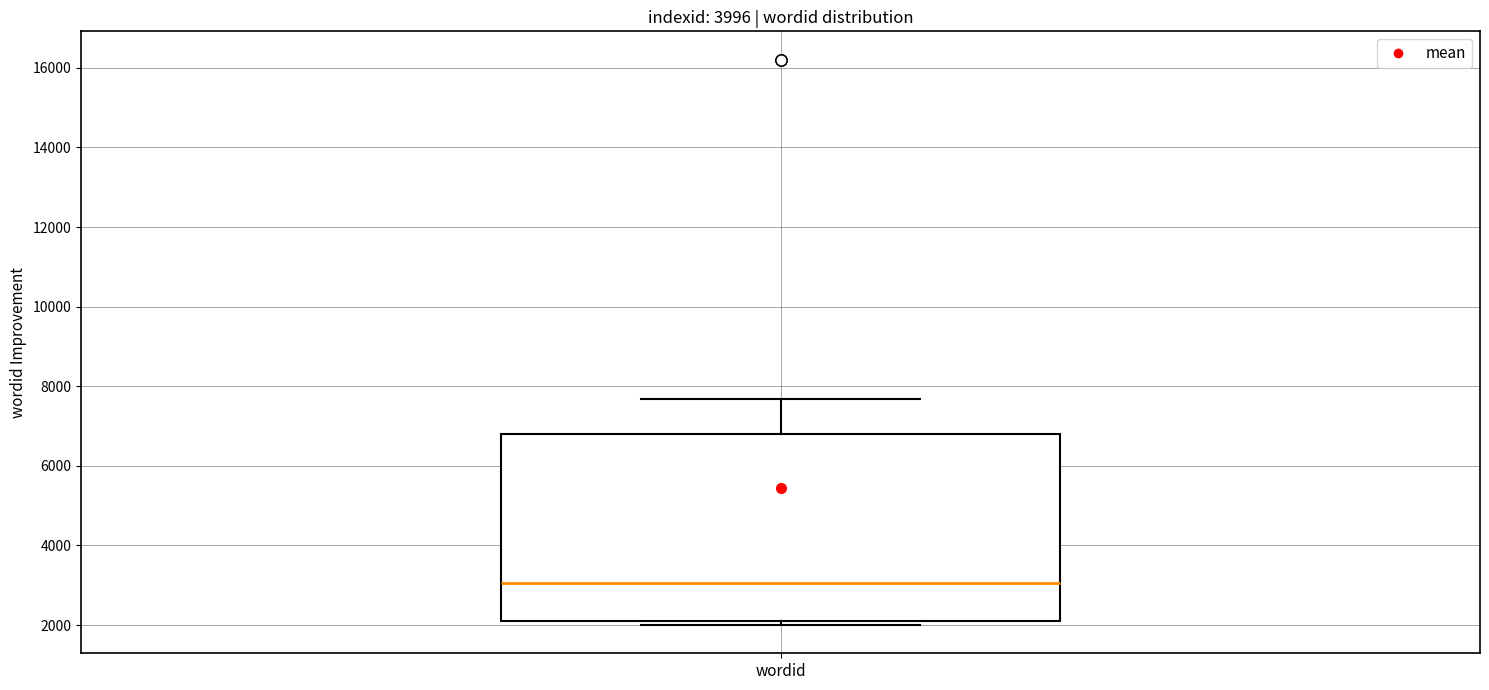

Transcribe this box plot: give where the median line is, the range the box spans, and where the two whiskers end, as read against the y-axis. The values are not printed on the chart, so give them approximately, as read against the axis.

median 3000, box 2200 to 6800, whiskers 2000 to 7600